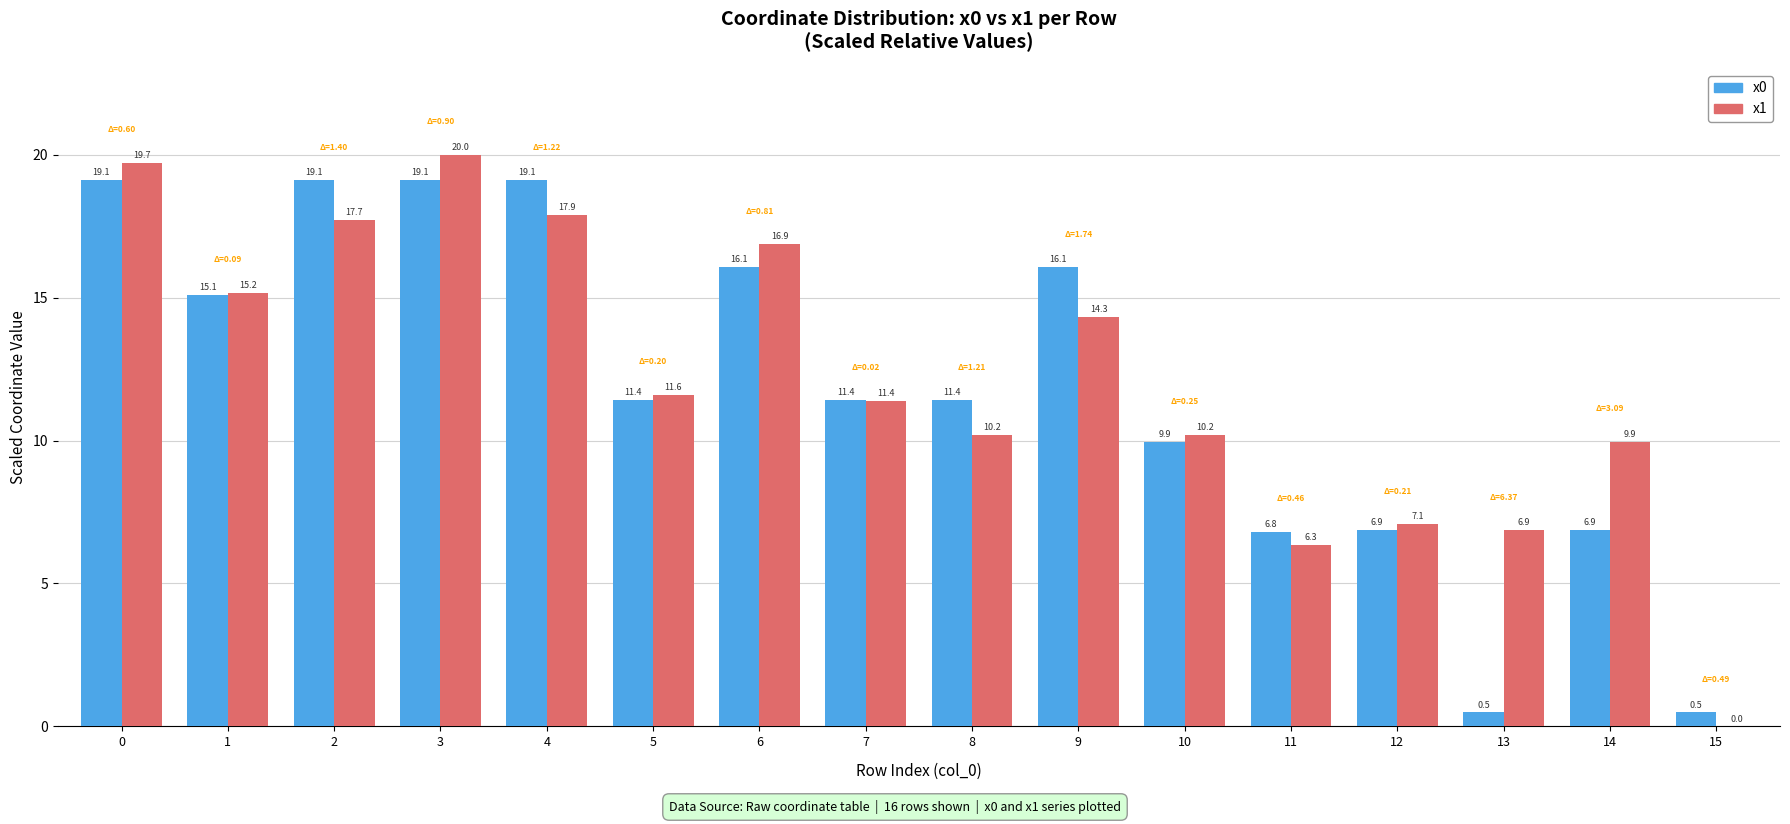

How many categories are shown in the chart?

16